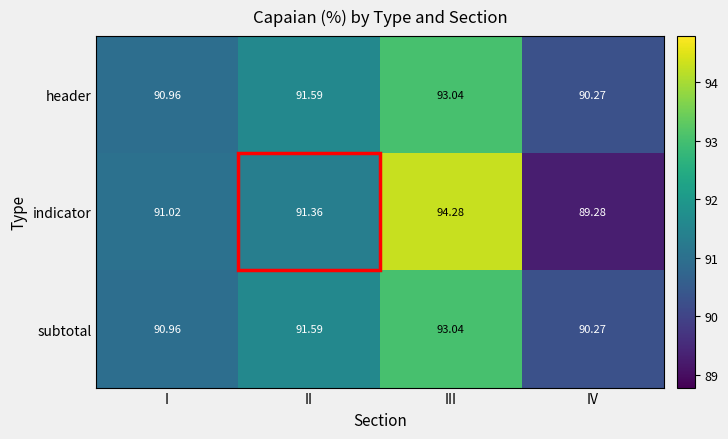

Is the value of indicator at II greater than the value of subtotal at I?

Yes